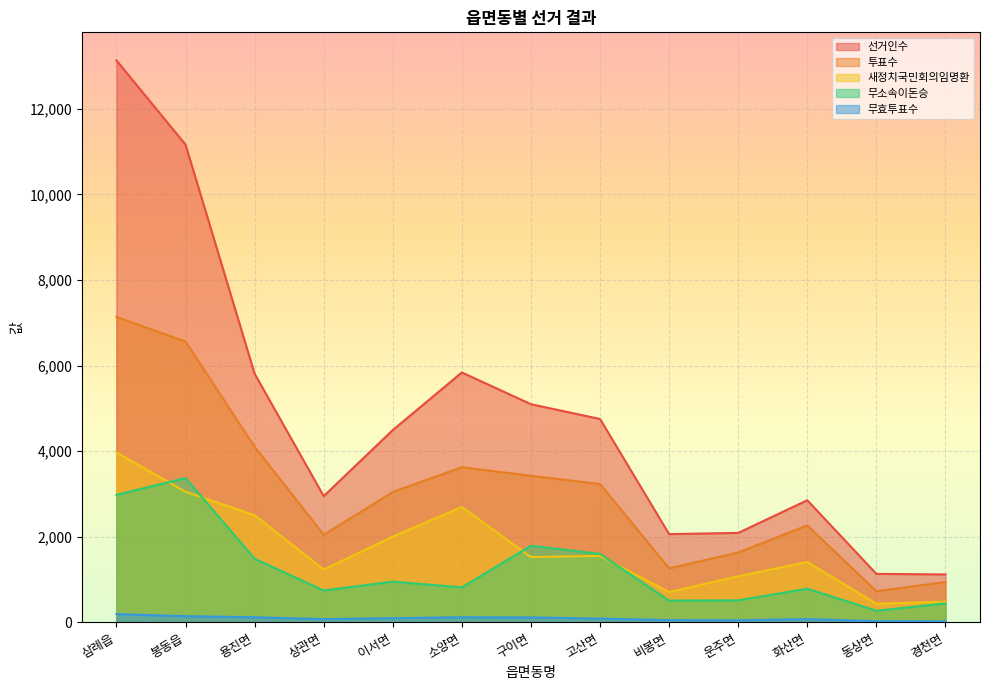

Reading left to right, list all the values displayed in this chart.

선거인수: 13133	11165	5809	2948	4492	5839	5096	4751	2059	2088	2851	1130	1117
투표수: 7136	6562	4102	2044	3044	3625	3422	3231	1259	1630	2263	724	939
새정치국민회의임명환: 3969	3050	2503	1230	2001	2694	1523	1550	704	1074	1408	431	481
무소속이돈승: 2978	3371	1483	742	949	815	1787	1597	506	511	783	269	439
무효투표수: 189	141	116	72	94	116	112	84	49	45	72	24	19